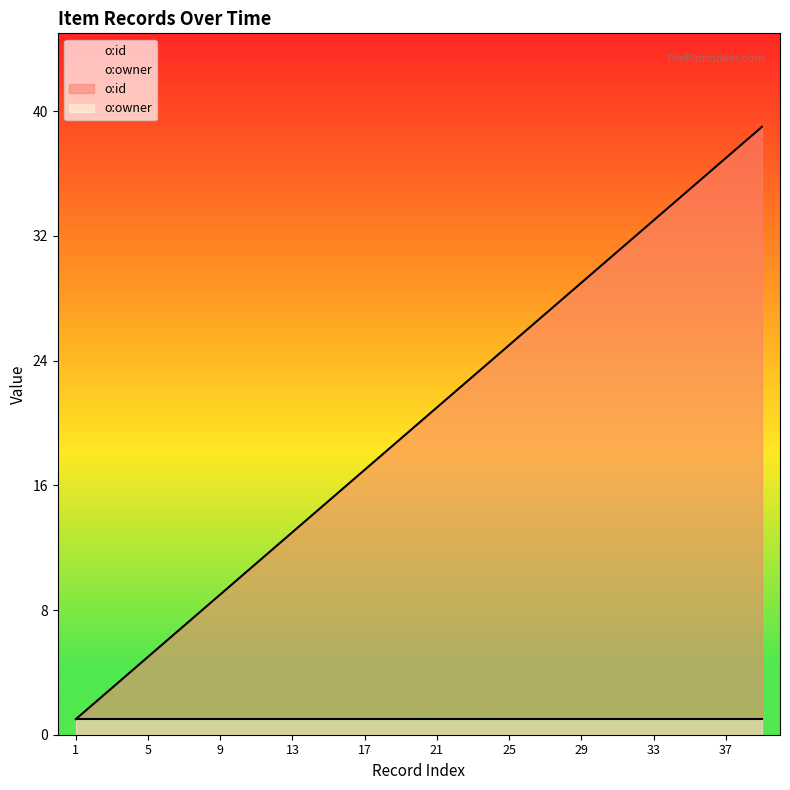

The value at 7 is 7. True or false?

True